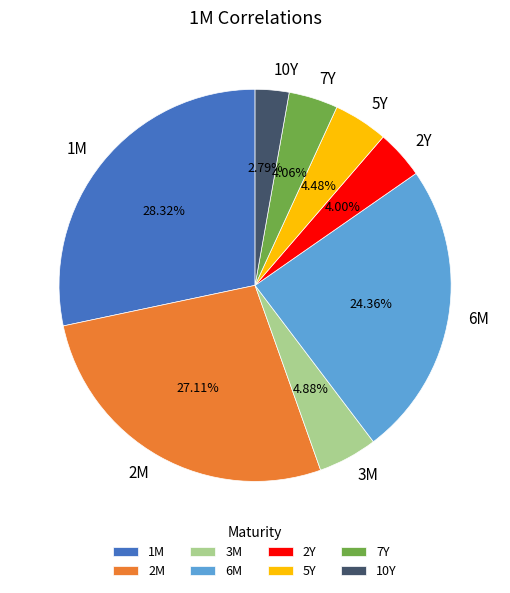

What is the smallest slice in the pie chart?

10Y